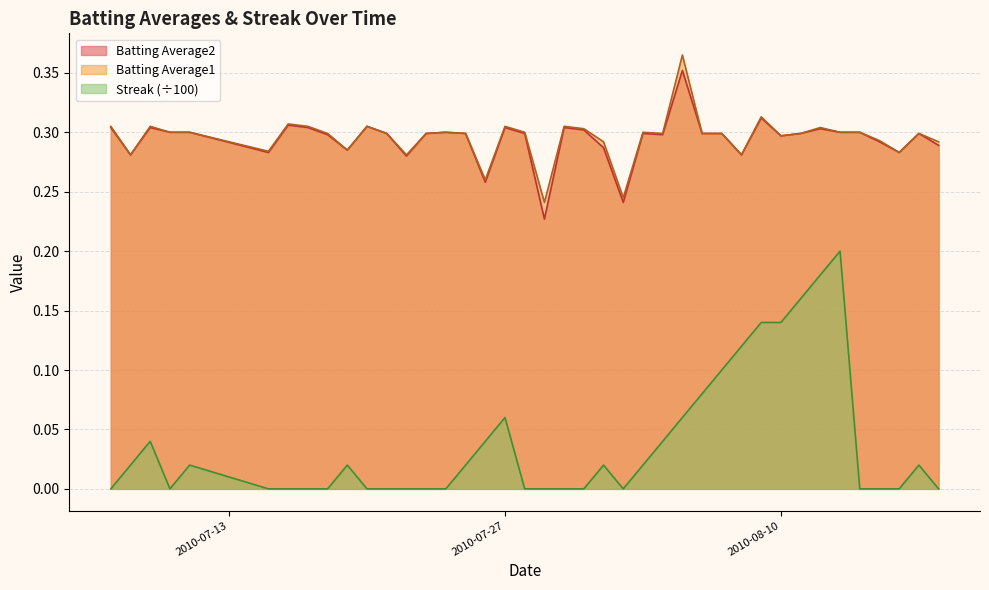

Does the chart display data point markers on the line(s)?

No